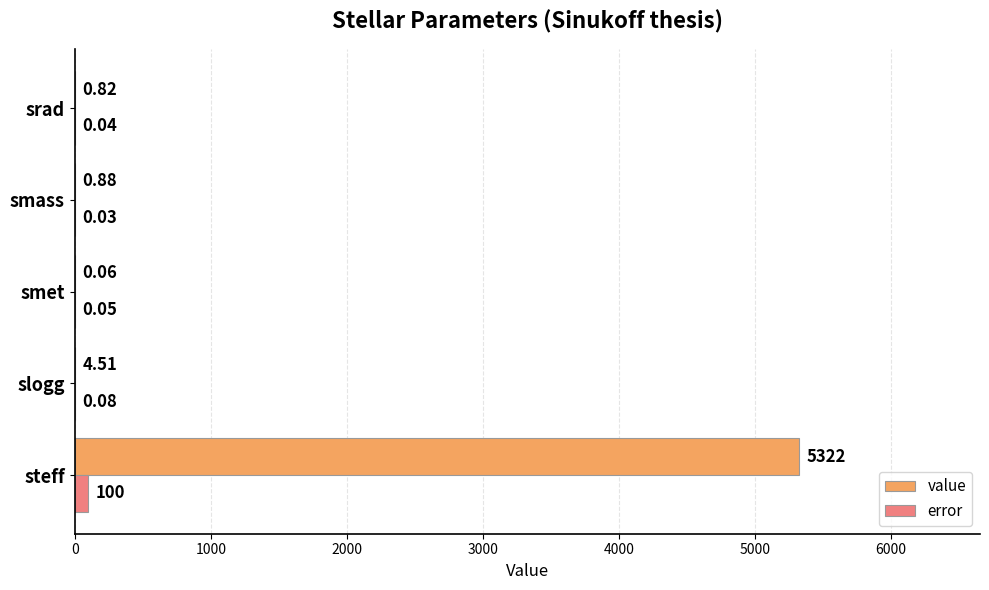

Between smet and smass, which series saw the biggest shift?

value